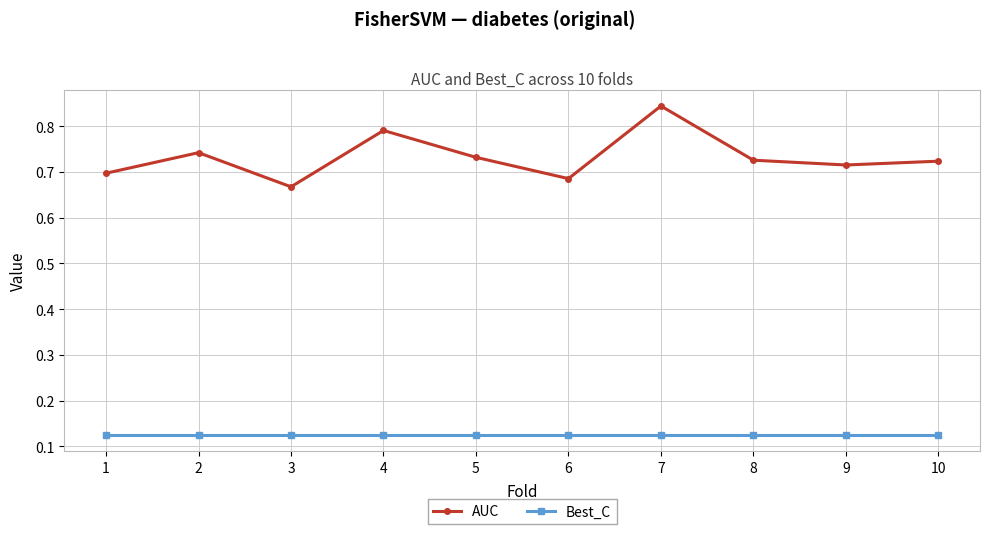

At which label does AUC reach its peak?

7